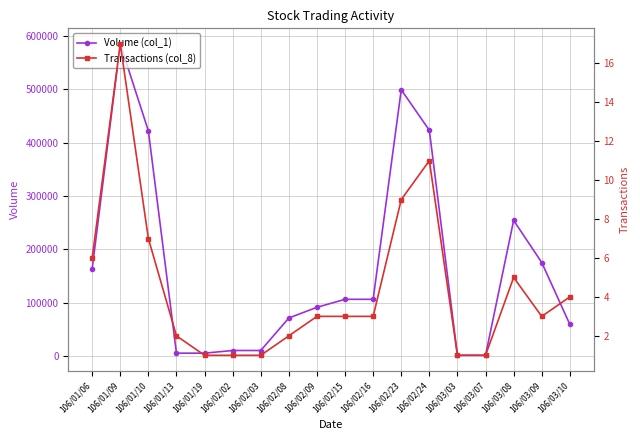

Which category has the highest value across all series?

106/01/09